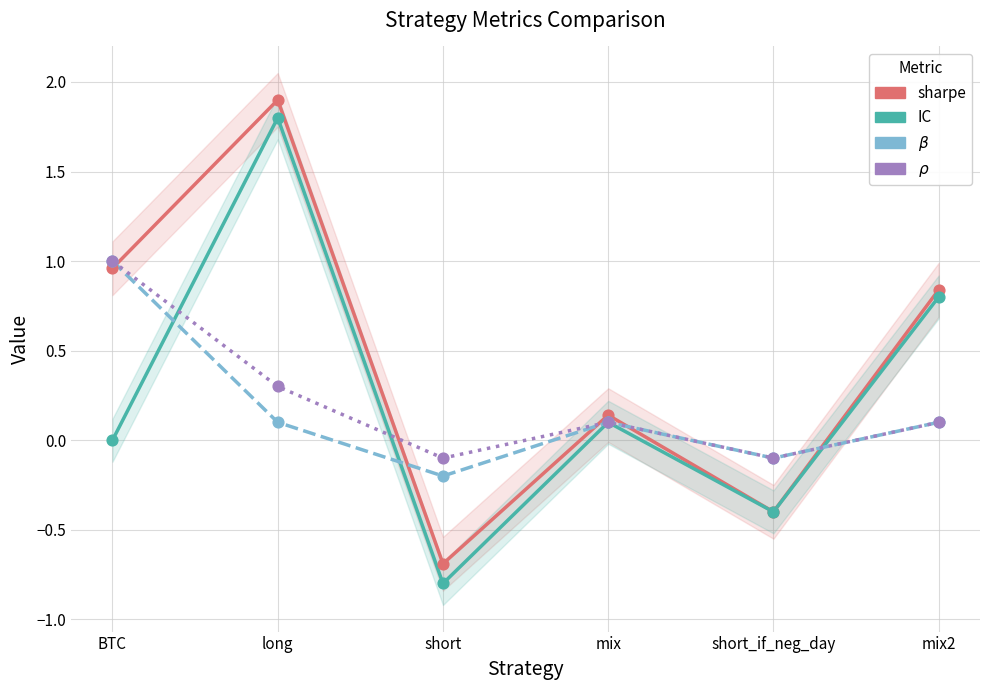

At which category is the sum across all series the highest?

long